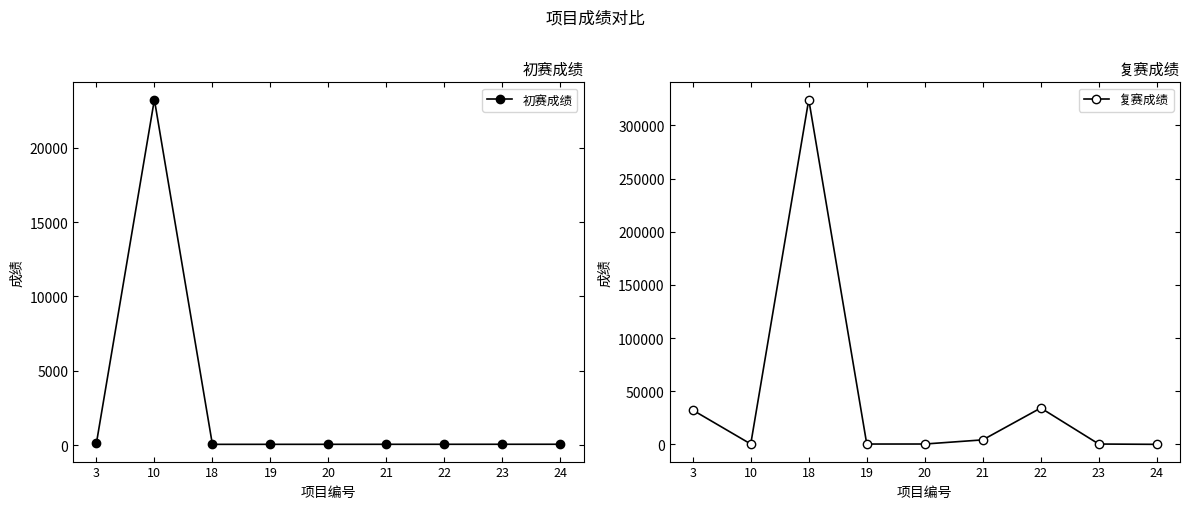

How many data points in 复赛成绩 are less than 342?

3